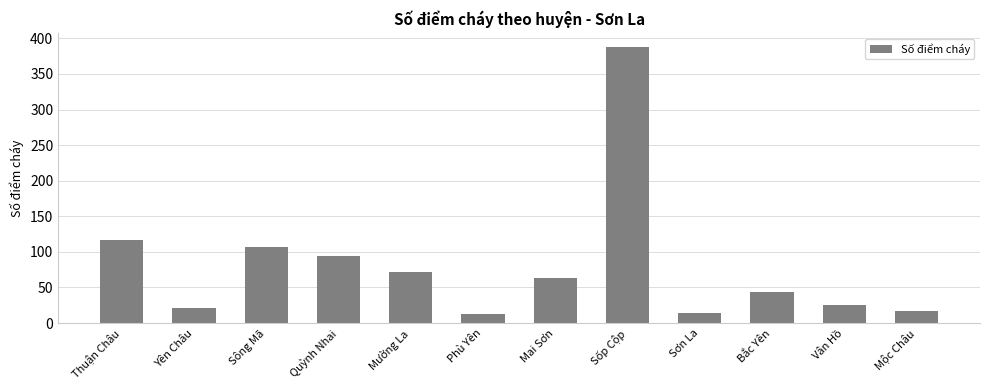

What is the difference between the maximum and second lowest values?

374